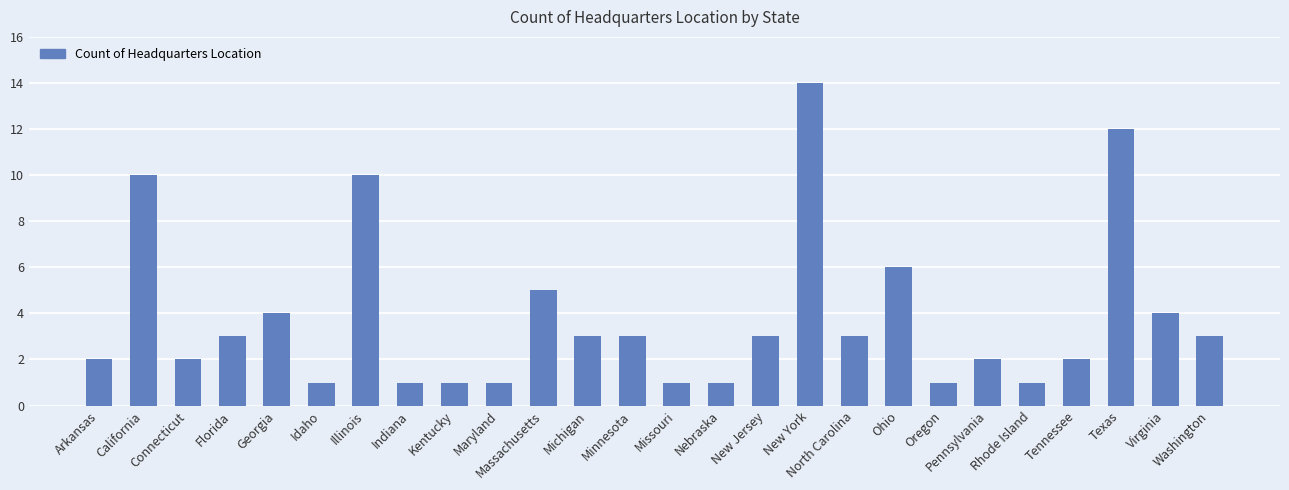

What is the minimum value shown in the chart?

1